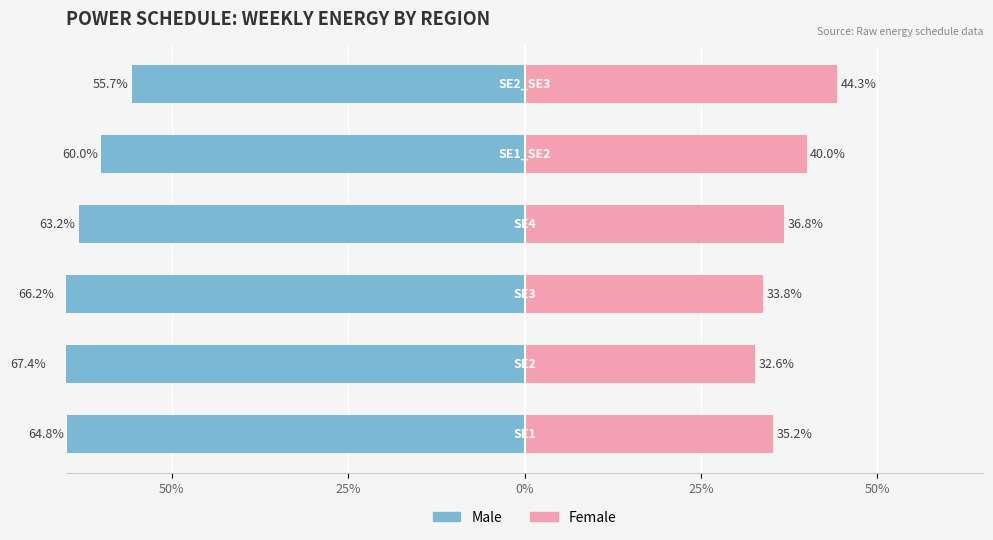

What is the lowest value of the Male series?

-67.4